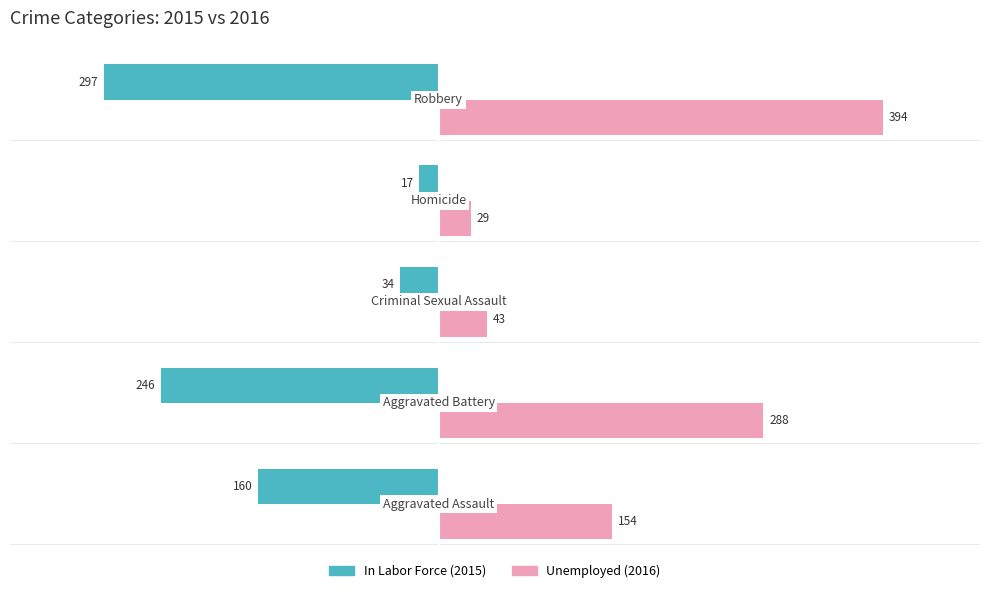

What is the maximum value shown in the chart?

394